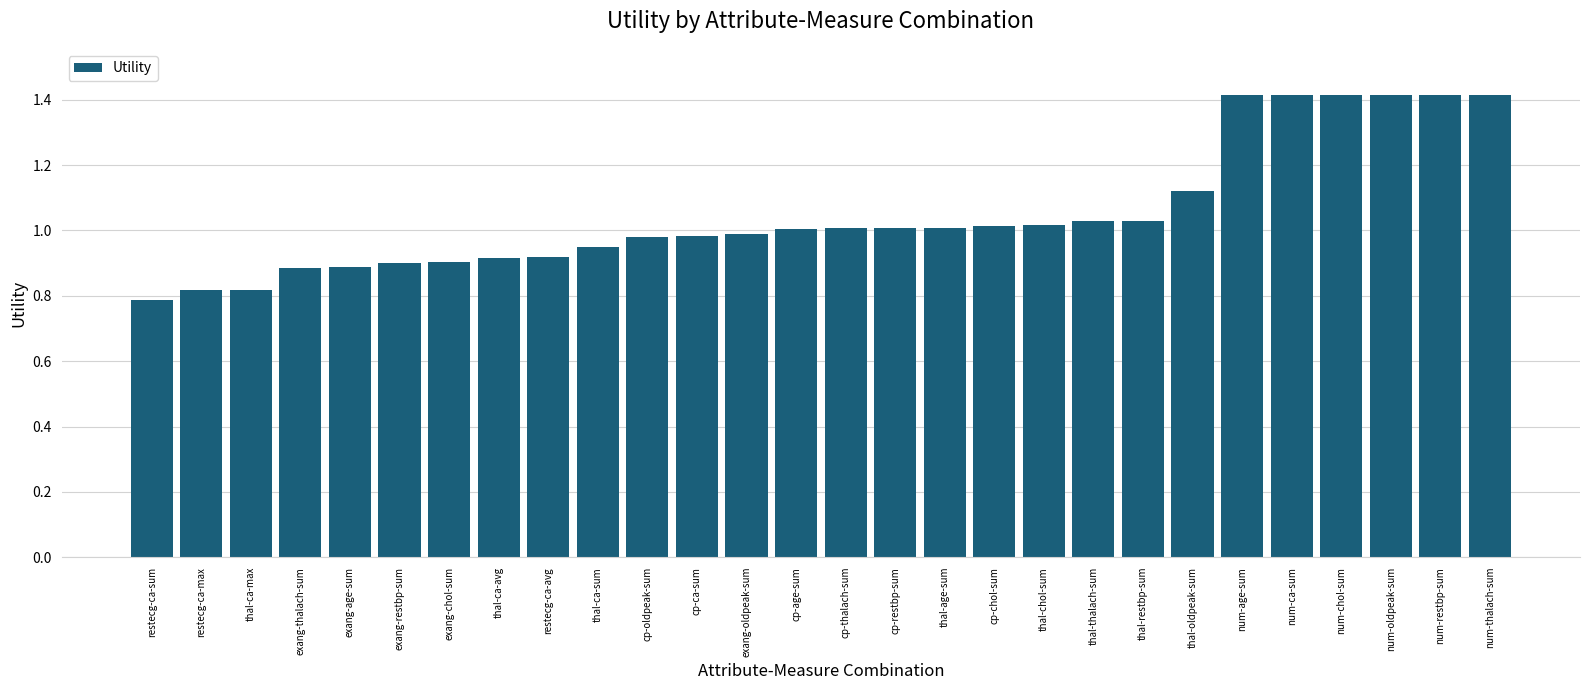

What is the maximum value shown in the chart?

1.4